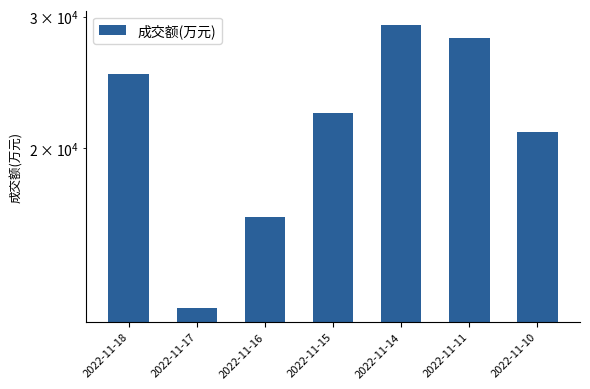

How many series are shown in this chart?

1